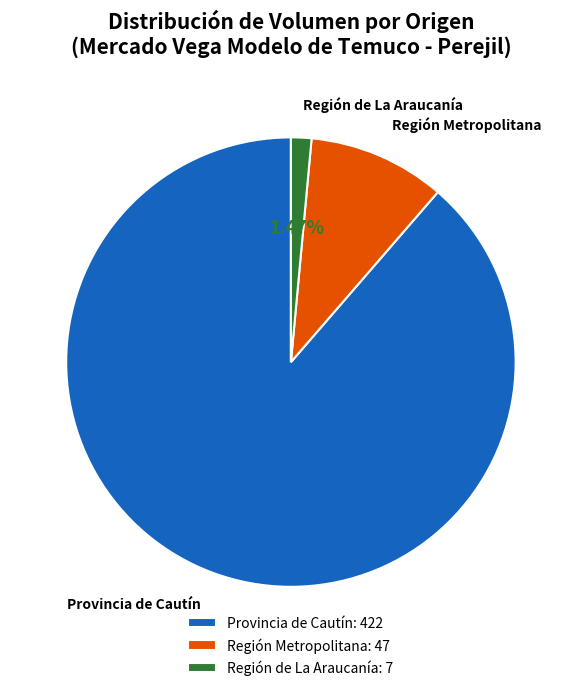

Which has a higher value, Región de La Araucanía or Provincia de Cautín?

Provincia de Cautín